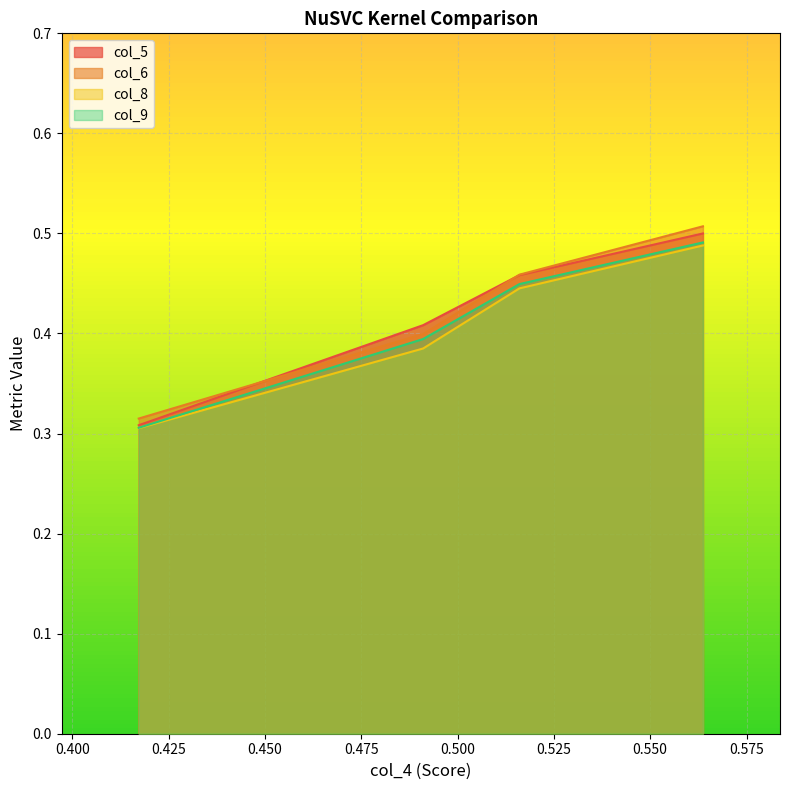

What is the label of the 1st point from the left?

0.417262